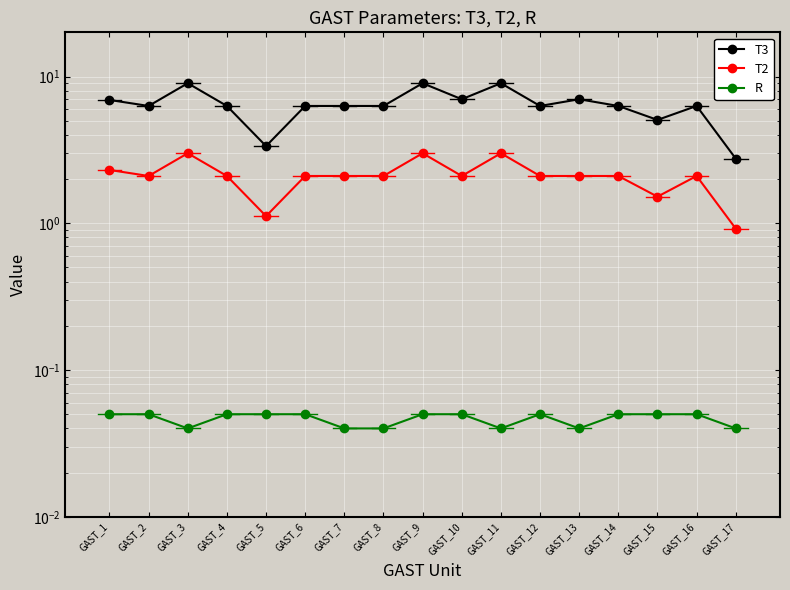

True or false: T2 has more than 0 points higher than both neighbors.

True